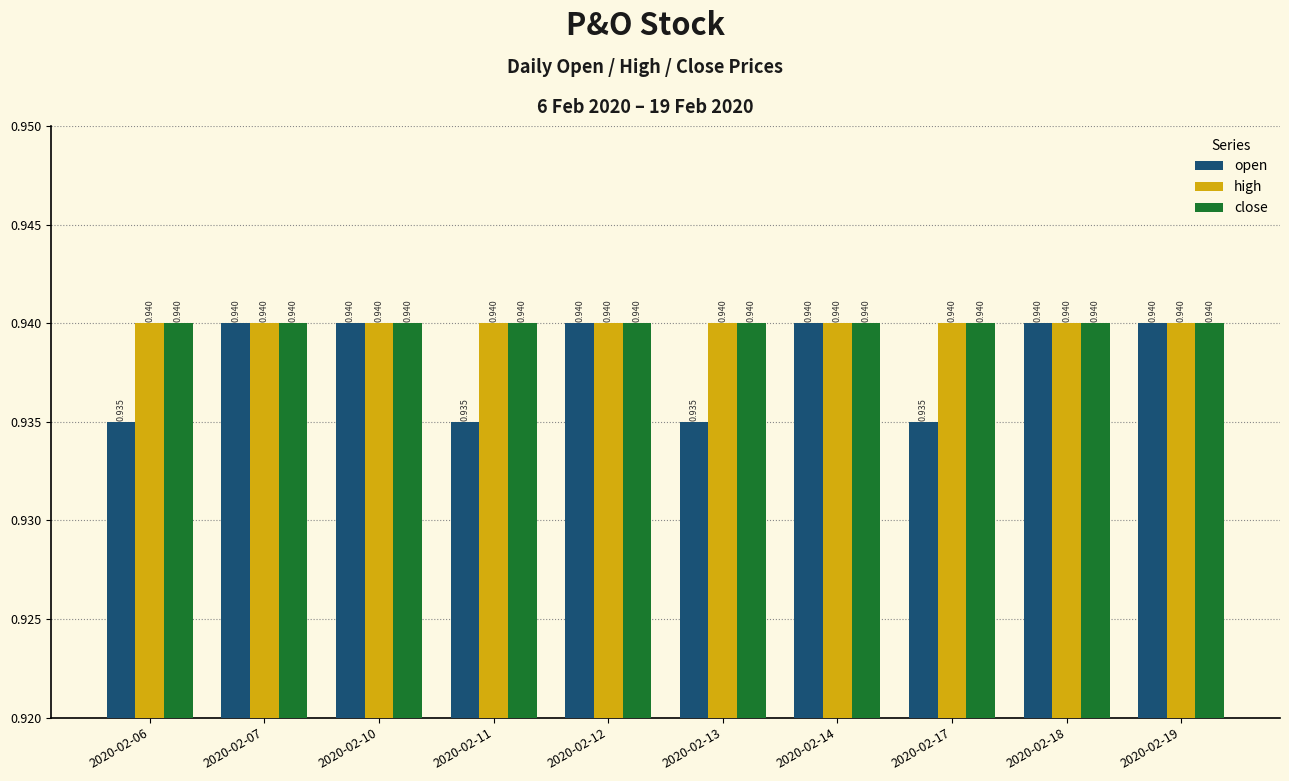

How many open values are between 0 and 1?

10